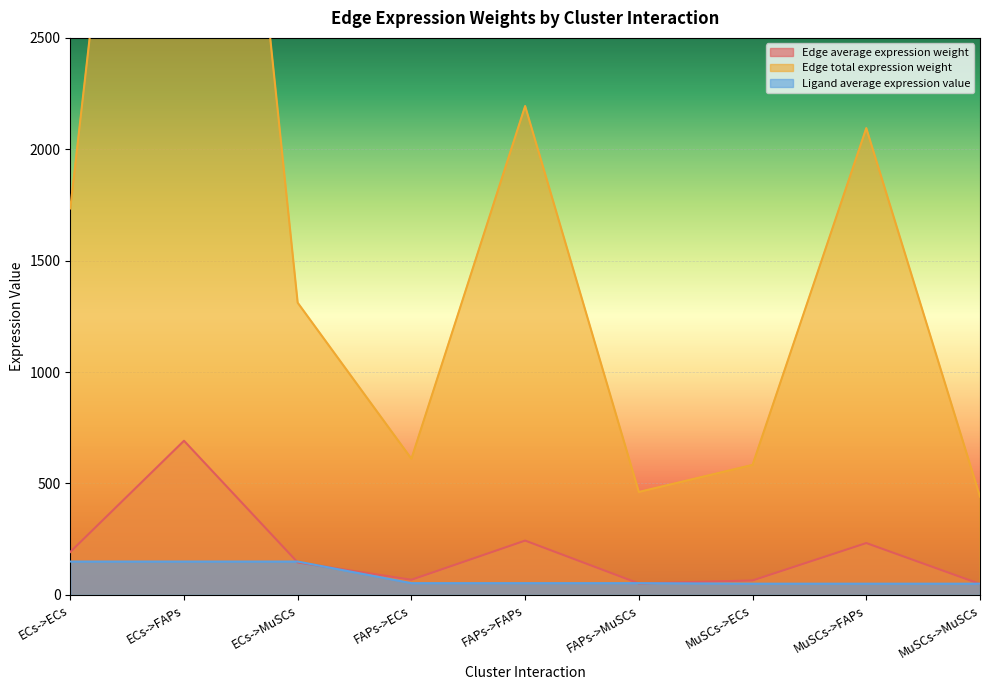

Which series has the largest total across all categories?

Edge total expression weight